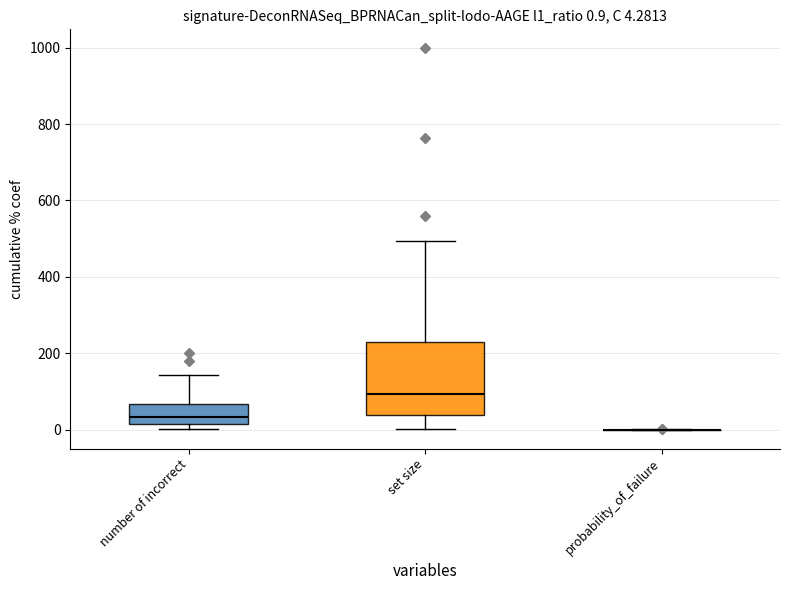

Comparing the boxes themselves (not the whiskers), which one is the tallest?

set size